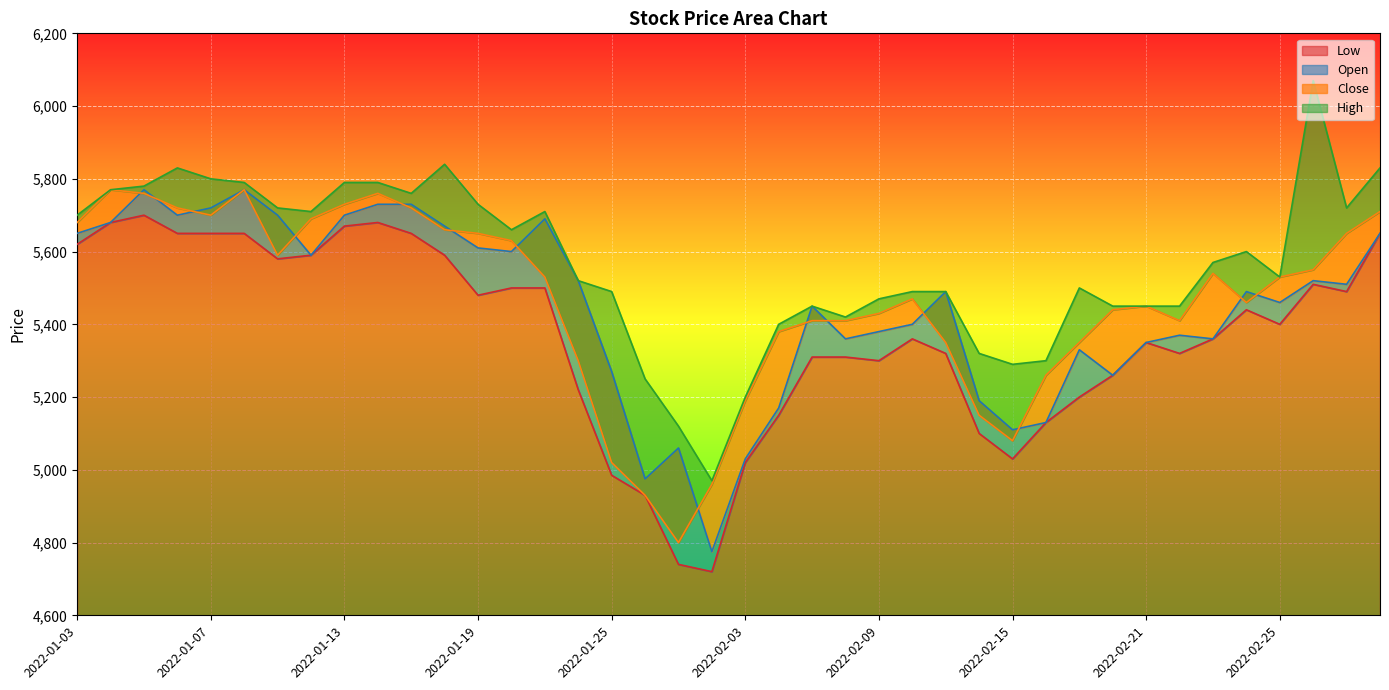

Reading left to right, what are all the values shown in this chart?

Open: 2022-01-03=5650	2022-01-04=5680	2022-01-05=5770	2022-01-06=5700	2022-01-07=5720	2022-01-10=5770	2022-01-11=5700	2022-01-12=5590	2022-01-13=5700	2022-01-14=5730	2022-01-17=5730	2022-01-18=5670	2022-01-19=5610	2022-01-20=5600	2022-01-21=5690	2022-01-24=5520	2022-01-25=5270	2022-01-26=4975	2022-01-27=5060	2022-01-28=4775	2022-02-03=5030	2022-02-04=5170	2022-02-07=5450	2022-02-08=5360	2022-02-09=5380	2022-02-10=5400	2022-02-11=5490	2022-02-14=5190	2022-02-15=5110	2022-02-16=5130	2022-02-17=5330	2022-02-18=5260	2022-02-21=5350	2022-02-22=5370	2022-02-23=5360	2022-02-24=5490	2022-02-25=5460	2022-02-28=5520	2022-03-02=5510	2022-03-03=5650
High: 2022-01-03=5700	2022-01-04=5770	2022-01-05=5780	2022-01-06=5830	2022-01-07=5800	2022-01-10=5790	2022-01-11=5720	2022-01-12=5710	2022-01-13=5790	2022-01-14=5790	2022-01-17=5760	2022-01-18=5840	2022-01-19=5730	2022-01-20=5660	2022-01-21=5710	2022-01-24=5520	2022-01-25=5490	2022-01-26=5250	2022-01-27=5120	2022-01-28=4970	2022-02-03=5200	2022-02-04=5400	2022-02-07=5450	2022-02-08=5420	2022-02-09=5470	2022-02-10=5490	2022-02-11=5490	2022-02-14=5320	2022-02-15=5290	2022-02-16=5300	2022-02-17=5500	2022-02-18=5450	2022-02-21=5450	2022-02-22=5450	2022-02-23=5570	2022-02-24=5600	2022-02-25=5530	2022-02-28=6070	2022-03-02=5720	2022-03-03=5830
Low: 2022-01-03=5620	2022-01-04=5680	2022-01-05=5700	2022-01-06=5650	2022-01-07=5650	2022-01-10=5650	2022-01-11=5580	2022-01-12=5590	2022-01-13=5670	2022-01-14=5680	2022-01-17=5650	2022-01-18=5590	2022-01-19=5480	2022-01-20=5500	2022-01-21=5500	2022-01-24=5220	2022-01-25=4985	2022-01-26=4930	2022-01-27=4740	2022-01-28=4720	2022-02-03=5020	2022-02-04=5150	2022-02-07=5310	2022-02-08=5310	2022-02-09=5300	2022-02-10=5360	2022-02-11=5320	2022-02-14=5100	2022-02-15=5030	2022-02-16=5130	2022-02-17=5200	2022-02-18=5260	2022-02-21=5350	2022-02-22=5320	2022-02-23=5360	2022-02-24=5440	2022-02-25=5400	2022-02-28=5510	2022-03-02=5490	2022-03-03=5650
Close: 2022-01-03=5680	2022-01-04=5770	2022-01-05=5760	2022-01-06=5720	2022-01-07=5700	2022-01-10=5770	2022-01-11=5590	2022-01-12=5690	2022-01-13=5730	2022-01-14=5760	2022-01-17=5720	2022-01-18=5660	2022-01-19=5650	2022-01-20=5630	2022-01-21=5530	2022-01-24=5300	2022-01-25=5020	2022-01-26=4930	2022-01-27=4800	2022-01-28=4960	2022-02-03=5190	2022-02-04=5380	2022-02-07=5410	2022-02-08=5410	2022-02-09=5430	2022-02-10=5470	2022-02-11=5350	2022-02-14=5150	2022-02-15=5080	2022-02-16=5260	2022-02-17=5350	2022-02-18=5440	2022-02-21=5450	2022-02-22=5410	2022-02-23=5540	2022-02-24=5460	2022-02-25=5530	2022-02-28=5550	2022-03-02=5650	2022-03-03=5710